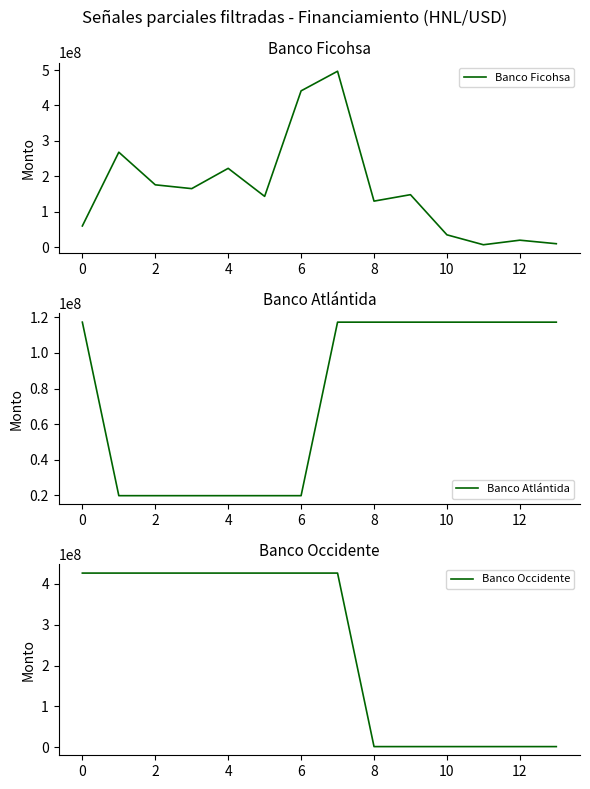

List the series in order of their overall mean, highest first.

Banco Occidente, Banco Ficohsa, Banco Atlántida